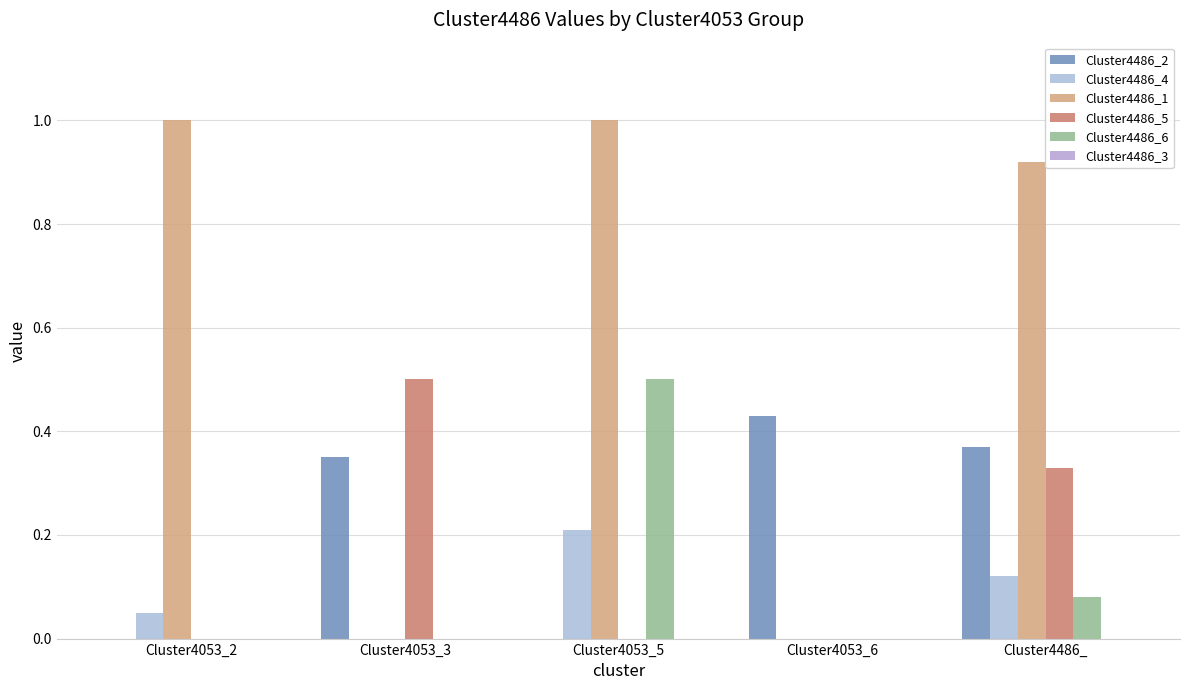

Reading left to right, list all the values displayed in this chart.

Cluster4486_2: 0.0	0.3	0.0	0.4	0.4
Cluster4486_4: 0.1	0.0	0.2	0.0	0.1
Cluster4486_1: 1.0	0.0	1.0	0.0	0.9
Cluster4486_5: 0.0	0.5	0.0	0.0	0.3
Cluster4486_6: 0.0	0.0	0.5	0.0	0.1
Cluster4486_3: 0.0	0.0	0.0	0.0	0.0